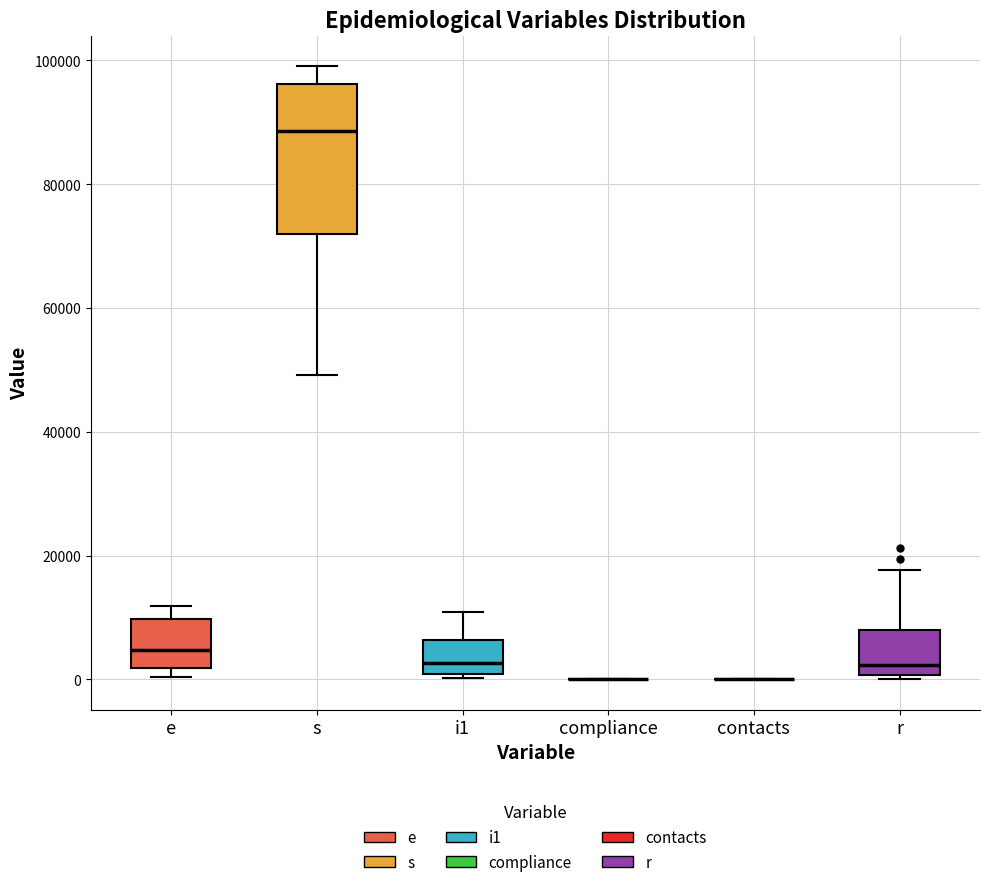

Where is the lower edge of the box for i1 on the y-axis? The values are not printed on the chart, so give them approximately, as read against the axis.

0